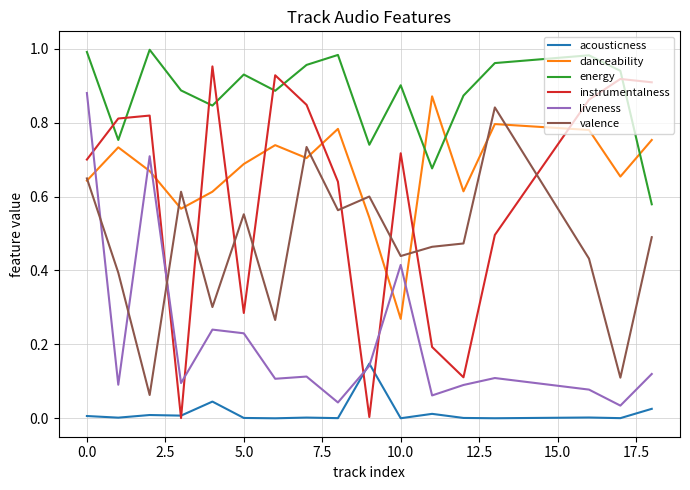

In danceability, how many points are higher than both neighbors (excluding endpoints)?

5